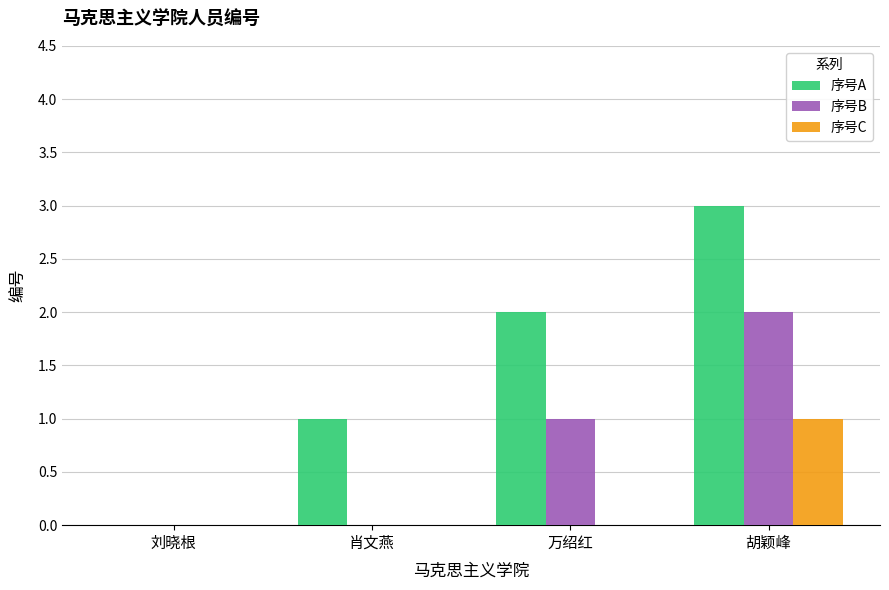

What value does the 序号A series have at 胡颖峰?

3